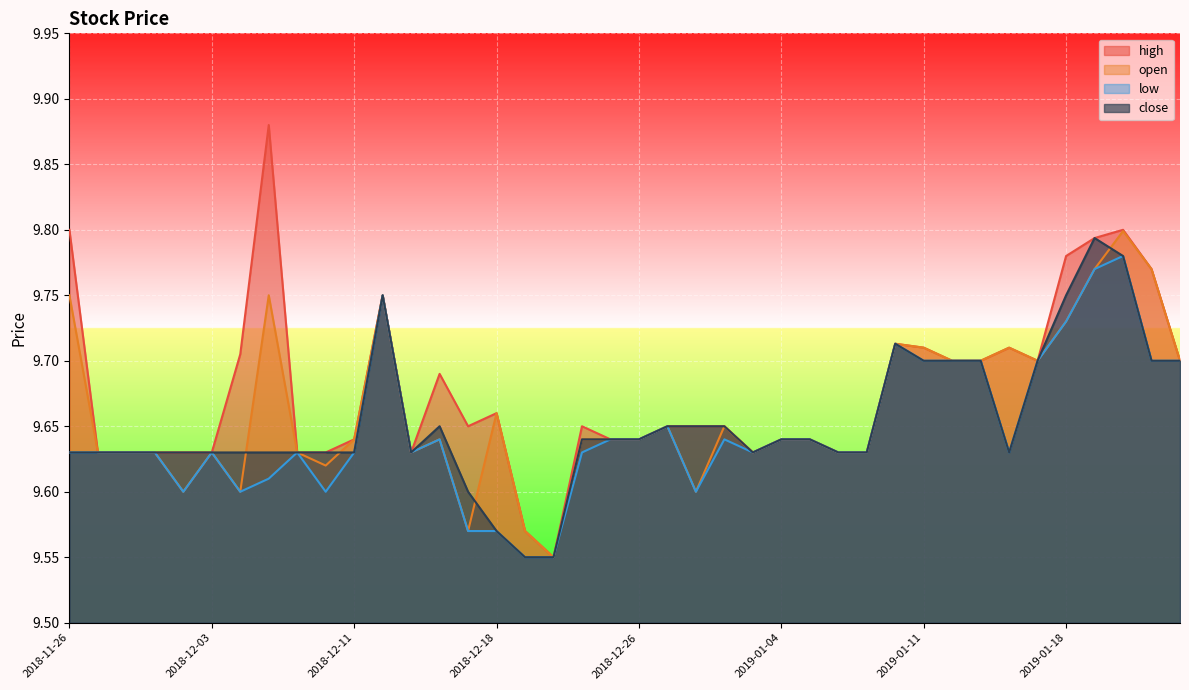

Is it true that high equals 15.2 at 2018-11-30?

False